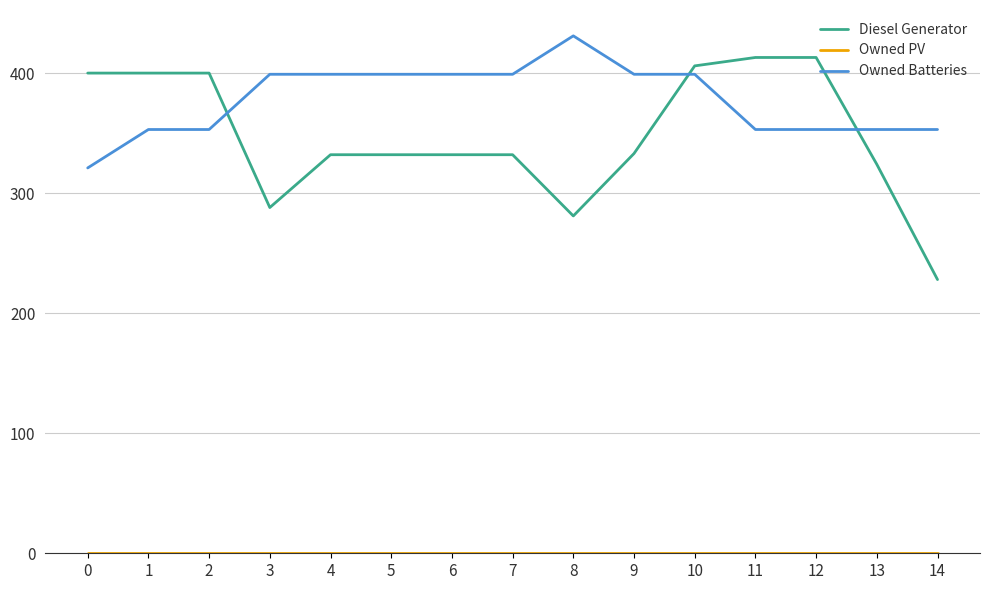

Is the value of Owned Batteries at 5 greater than the value of Diesel Generator at 6?

Yes